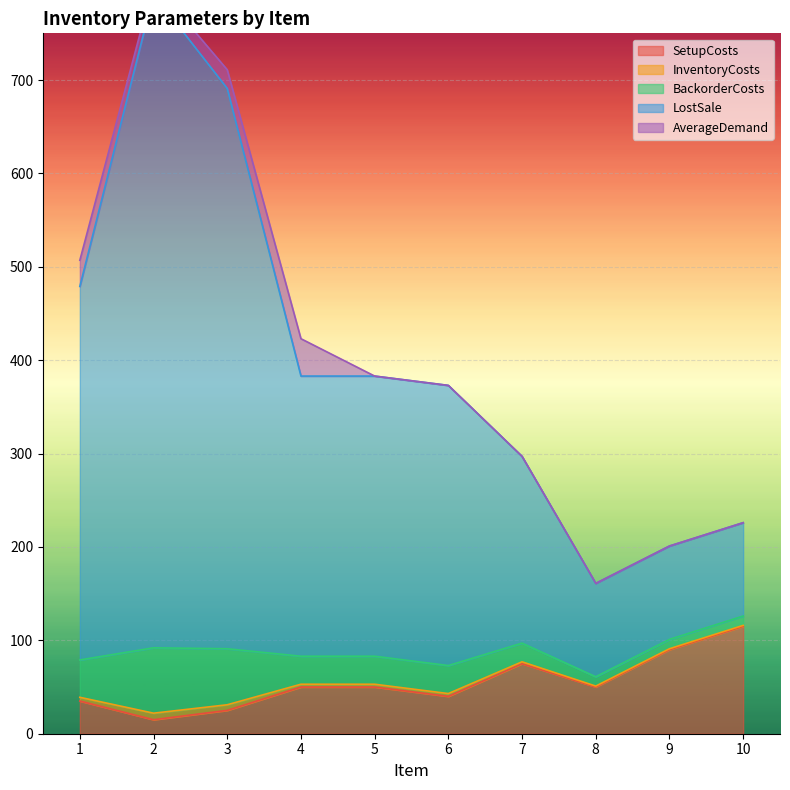

What is the lowest value of the SetupCosts series?

15